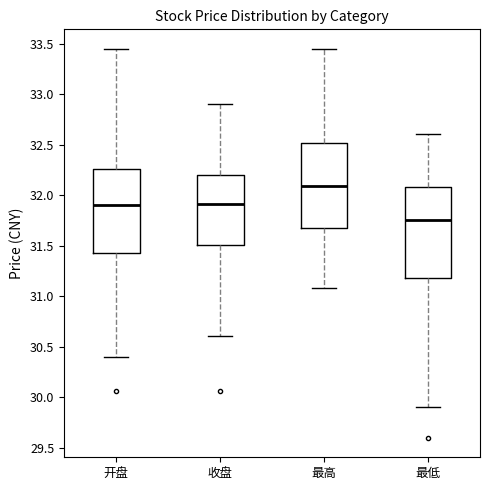

Reading left to right, transcribe this box plot: for each box, give where its median line is, the range the box spans, and where its two whiskers end, as read against the y-axis. The values are not printed on the chart, so give them approximately, as read against the axis.

开盘: median 31.90, box 31.45 to 32.25, whiskers 30.40 to 33.45
收盘: median 31.90, box 31.50 to 32.20, whiskers 30.60 to 32.90
最高: median 32.10, box 31.70 to 32.50, whiskers 31.10 to 33.45
最低: median 31.75, box 31.20 to 32.10, whiskers 29.90 to 32.60